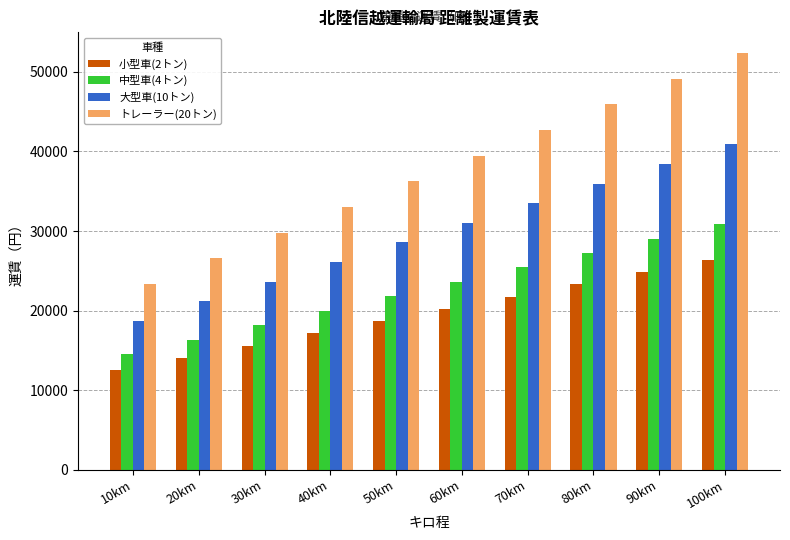

True or false: 小型車(2トン) has a value of 34319 at 80km.

False